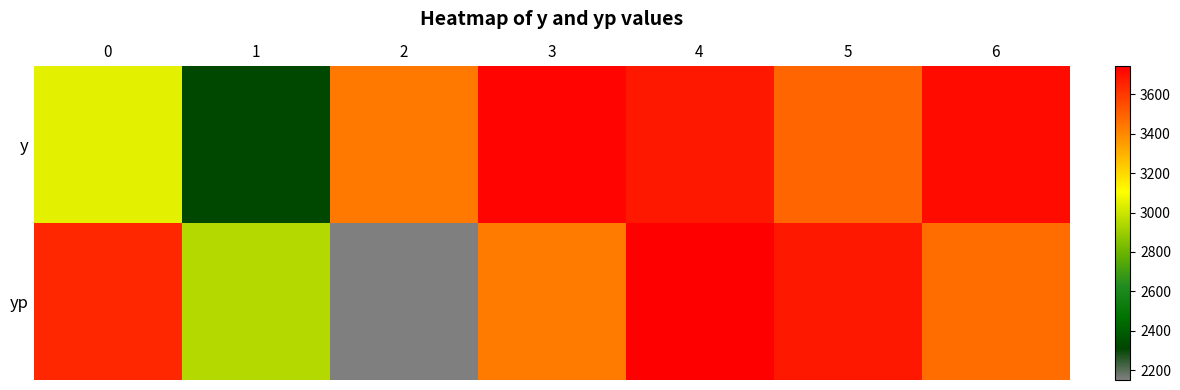

What is the smallest value displayed?

2150.3